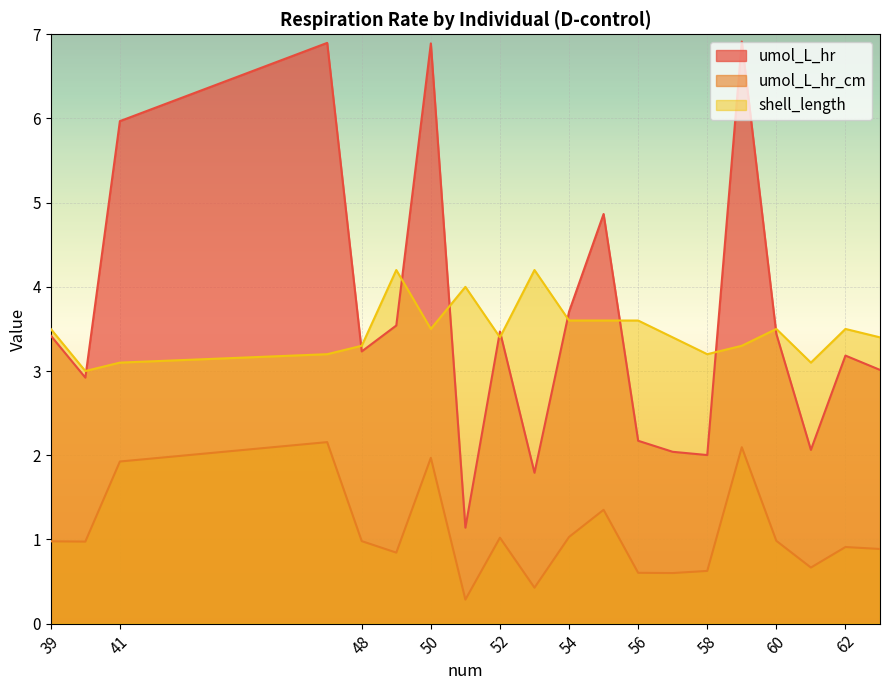

What is the difference between the second highest and minimum values in the umol_L_hr series?

5.8